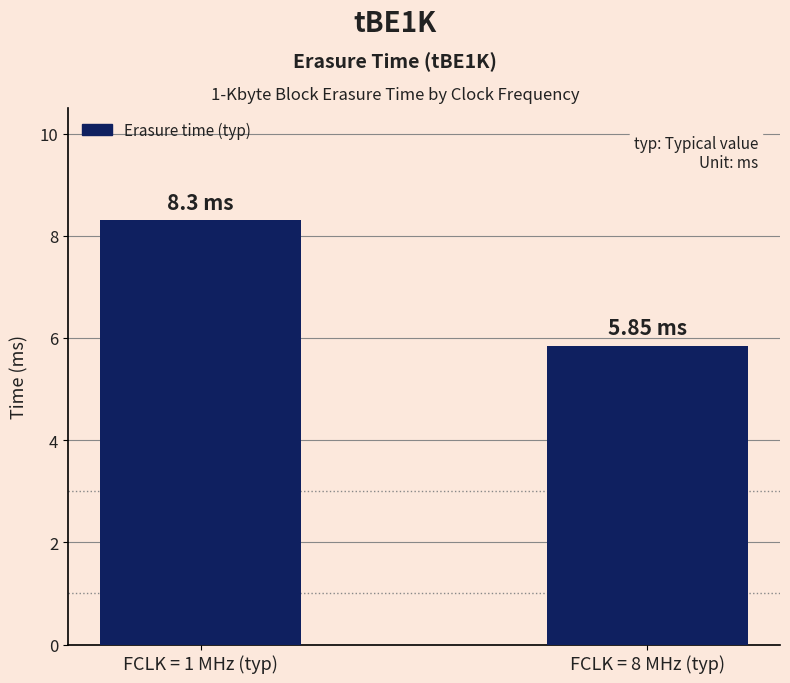

Which category has the highest value across all series?

FCLK = 1 MHz (typ)